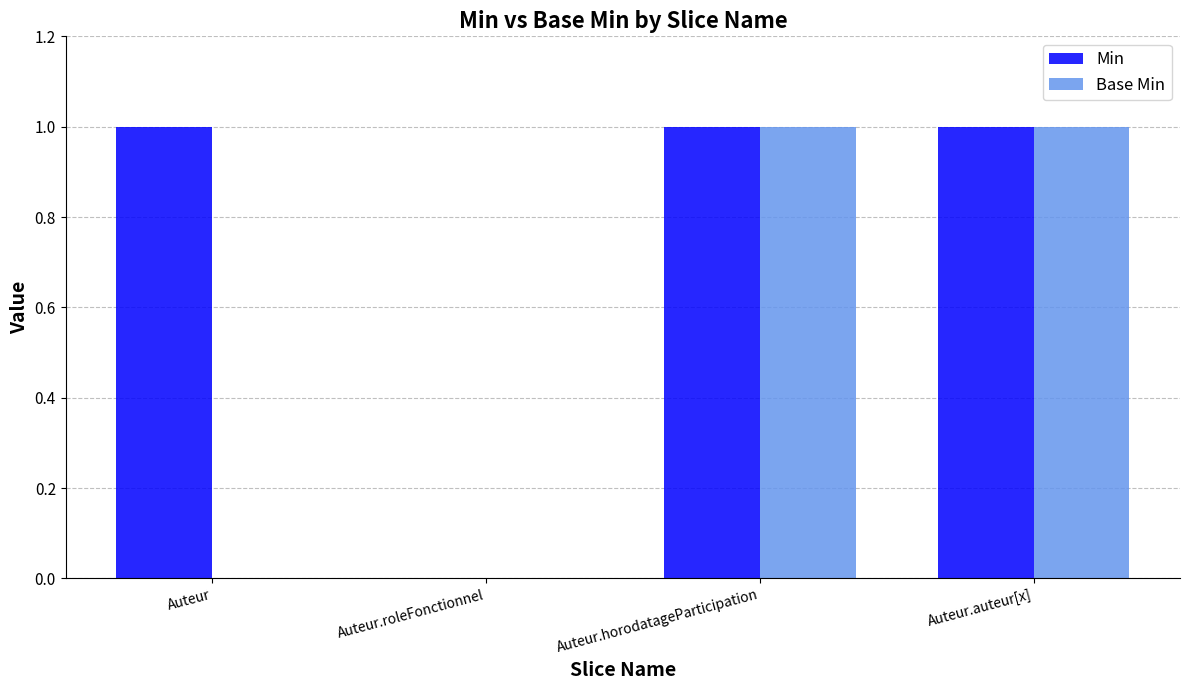

True or false: Min has a value of 0 at Auteur.roleFonctionnel.

True